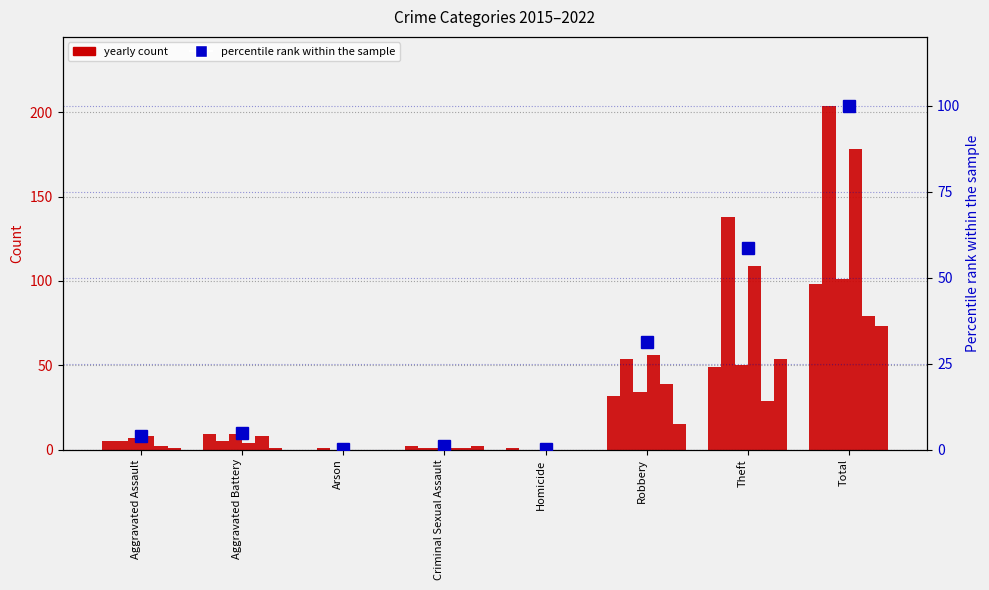

Where is the data nearest to the value 50?

Theft